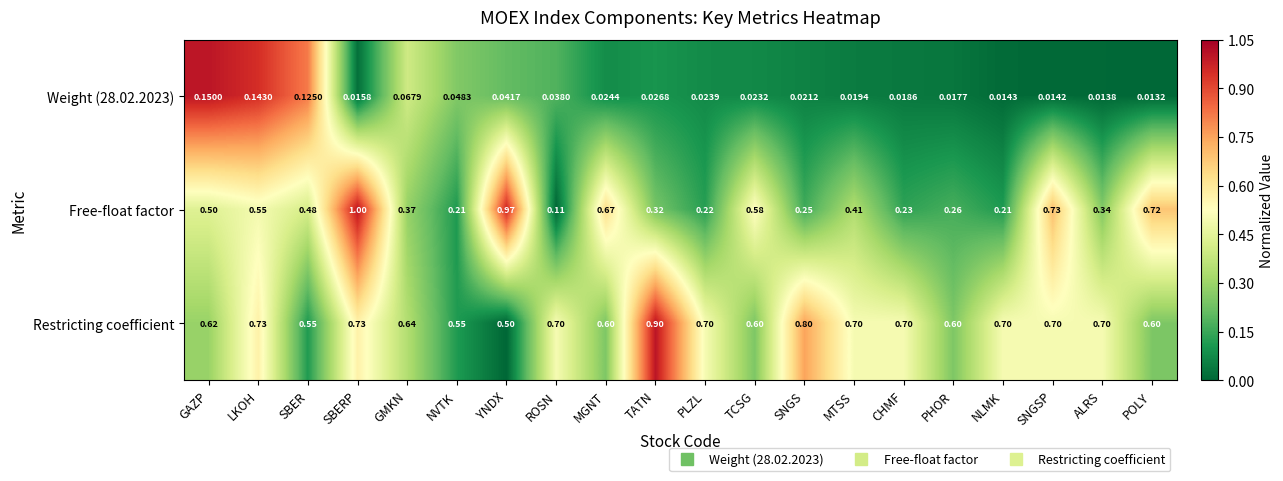

Which series has the largest range (max minus min)?

Free-float factor